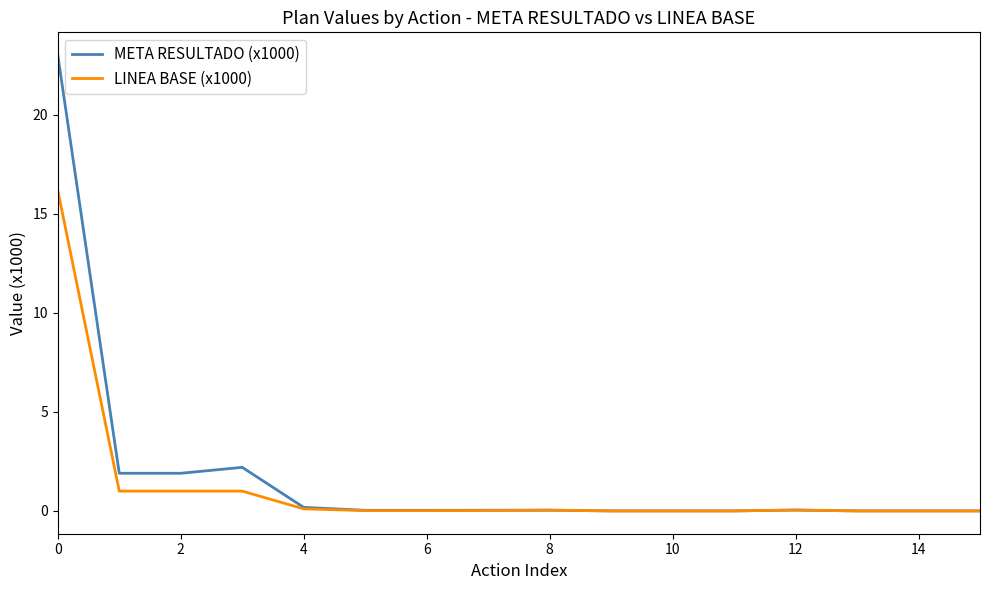

What is the maximum value shown in the chart?

23.0